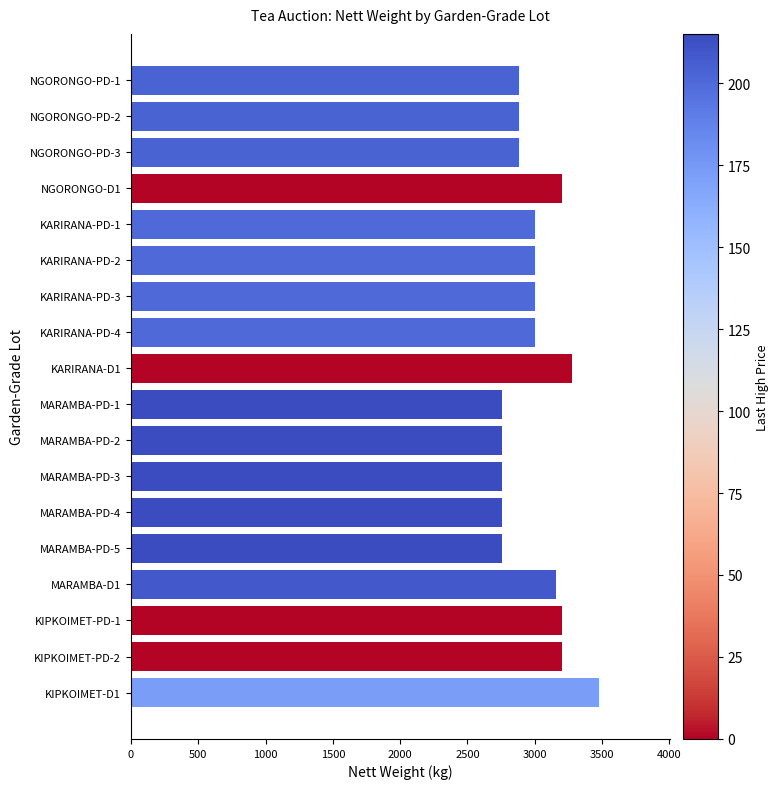

What is the label of the 6th bar from the top?

KARIRANA-PD-2